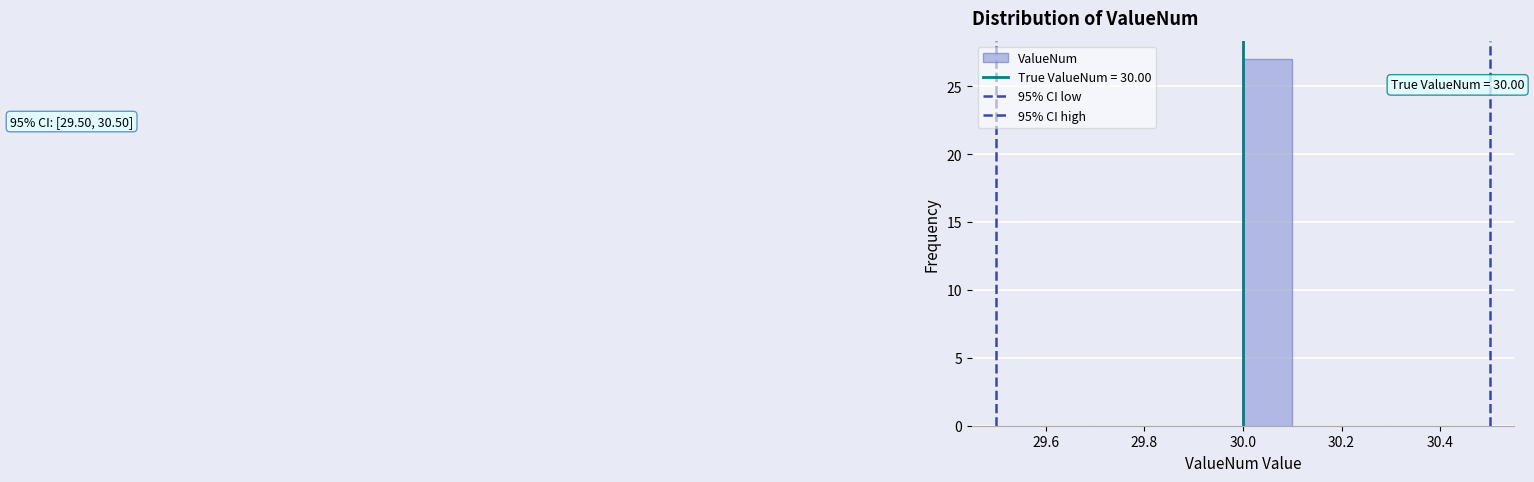

Over which range of the x-axis is the bar tallest?

30.0 to 30.1